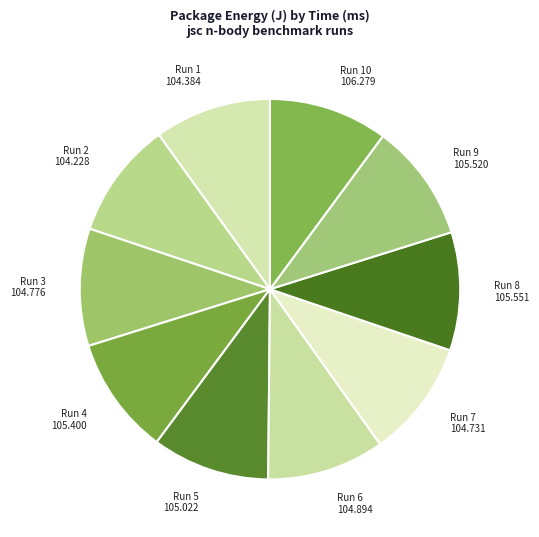

Do Run 3 and Run 10 together represent more than half of the pie?

No